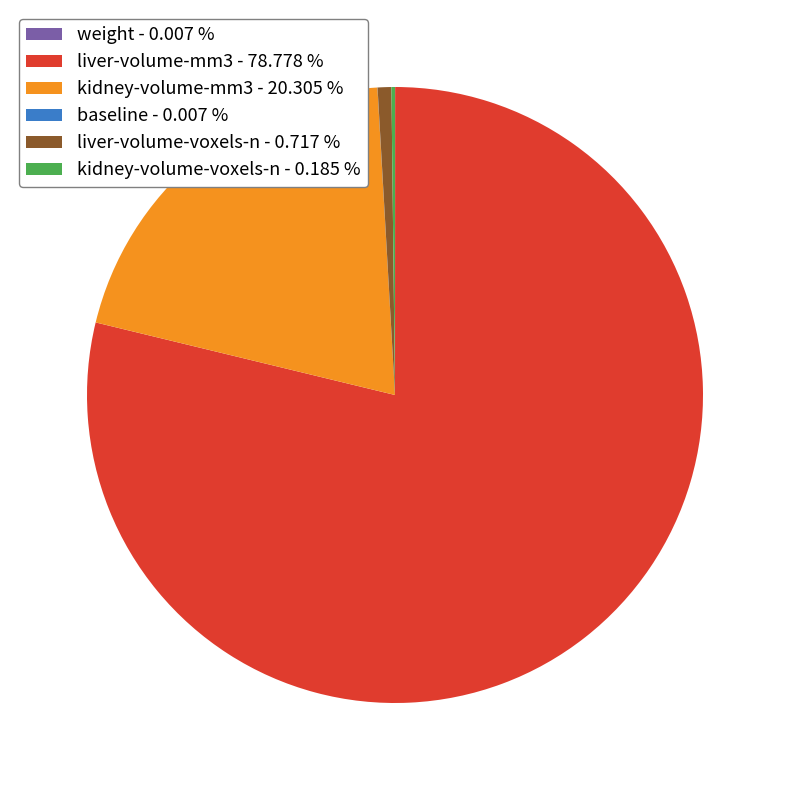

Between liver-volume-mm3 and kidney-volume-mm3, which is larger?

liver-volume-mm3